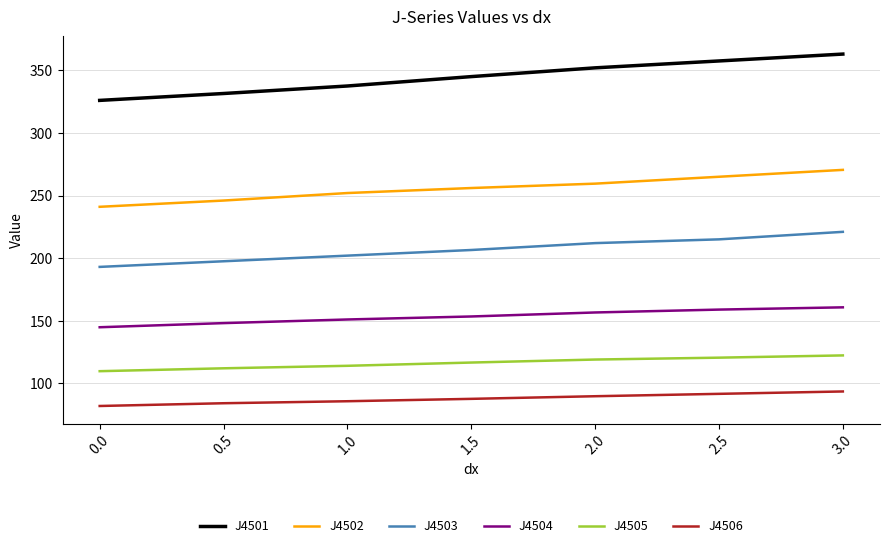

Is the value of J4503 at 2.0 greater than the value of J4506 at 2.5?

Yes